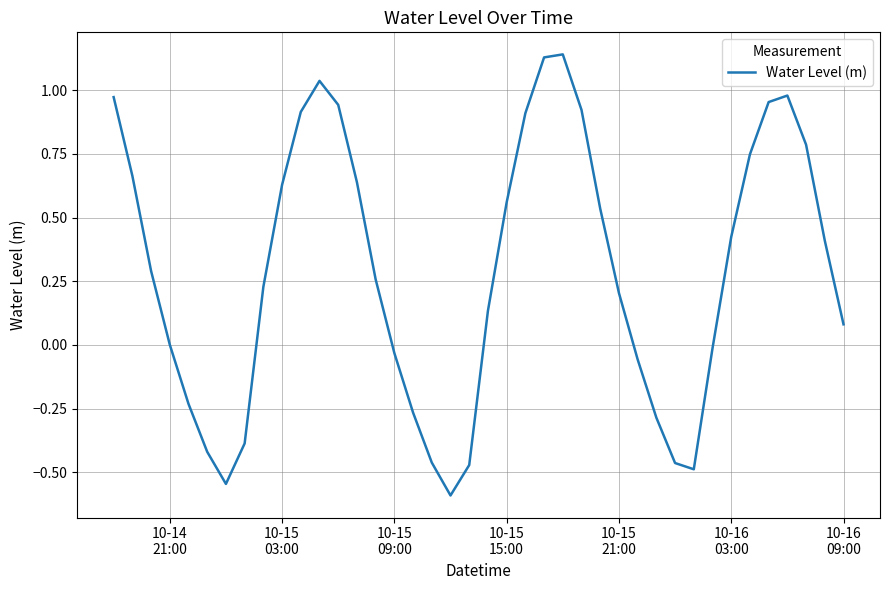

What is the difference between the maximum and second lowest values?

1.7